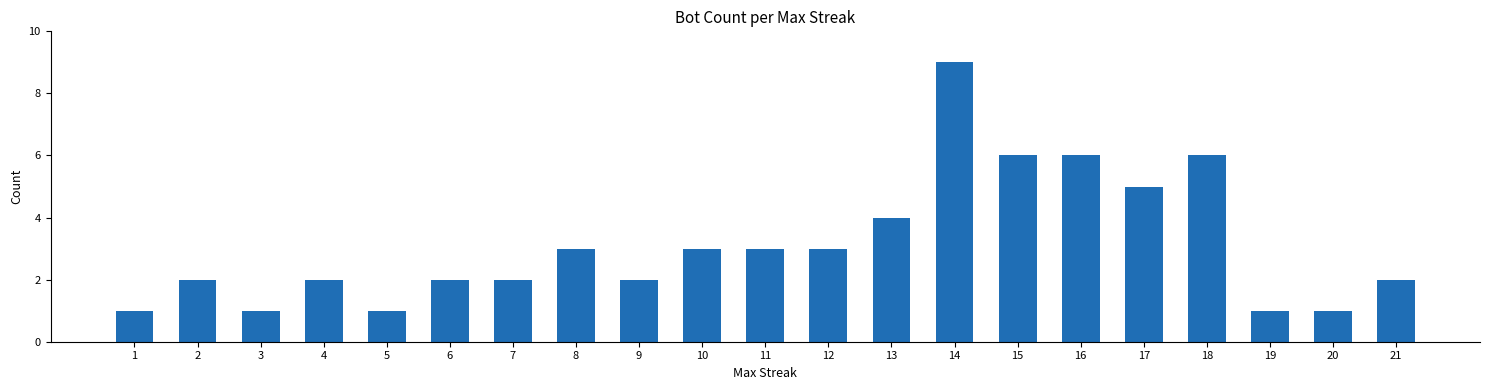

Which has a higher value, 3 or 11?

11